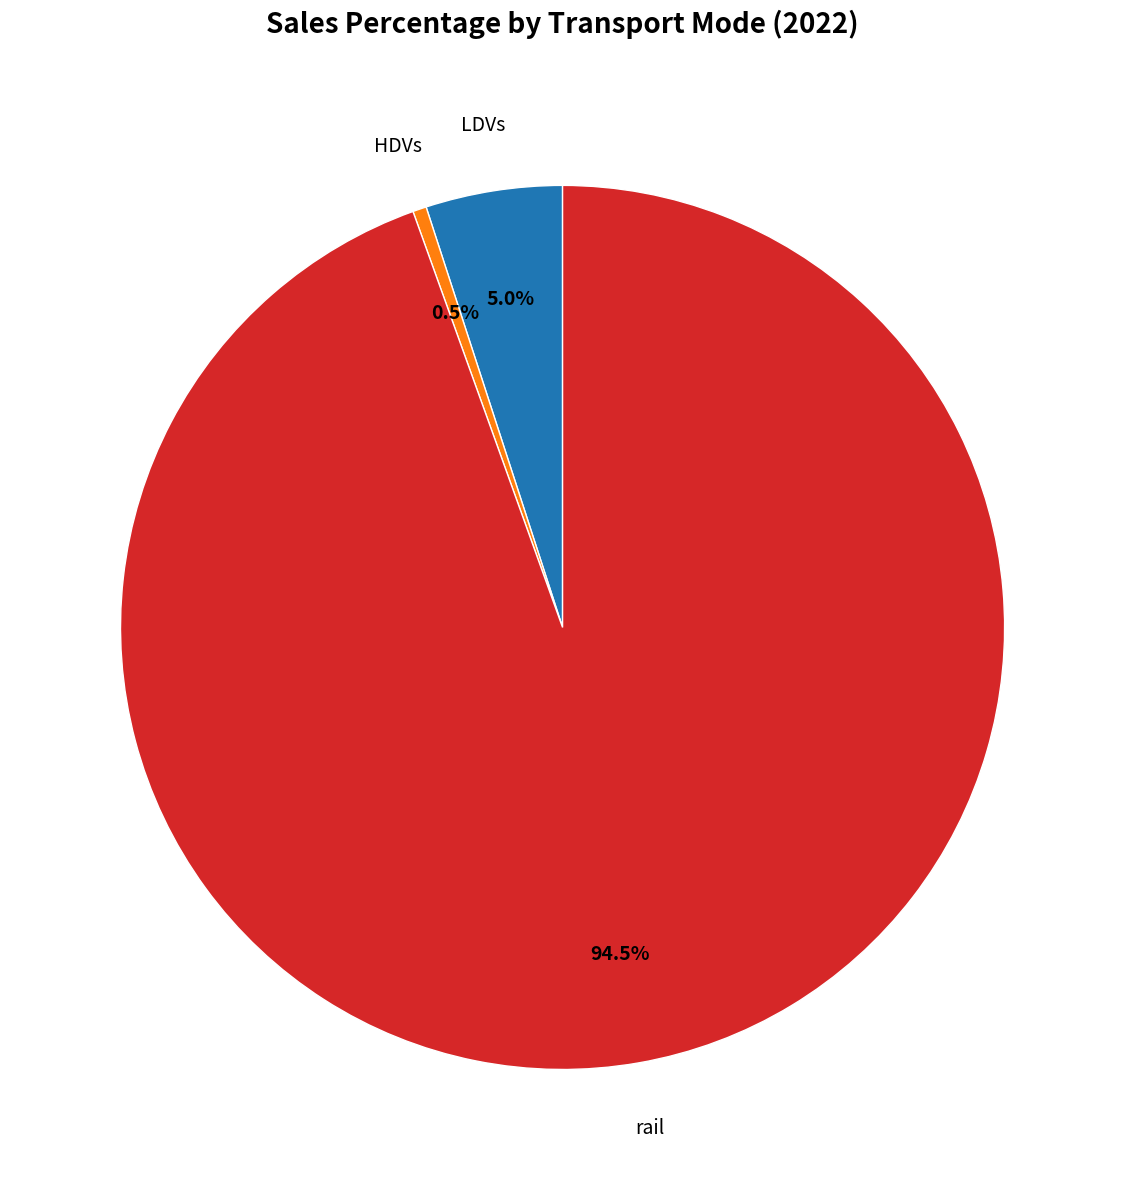

Does any single category account for the majority?

Yes